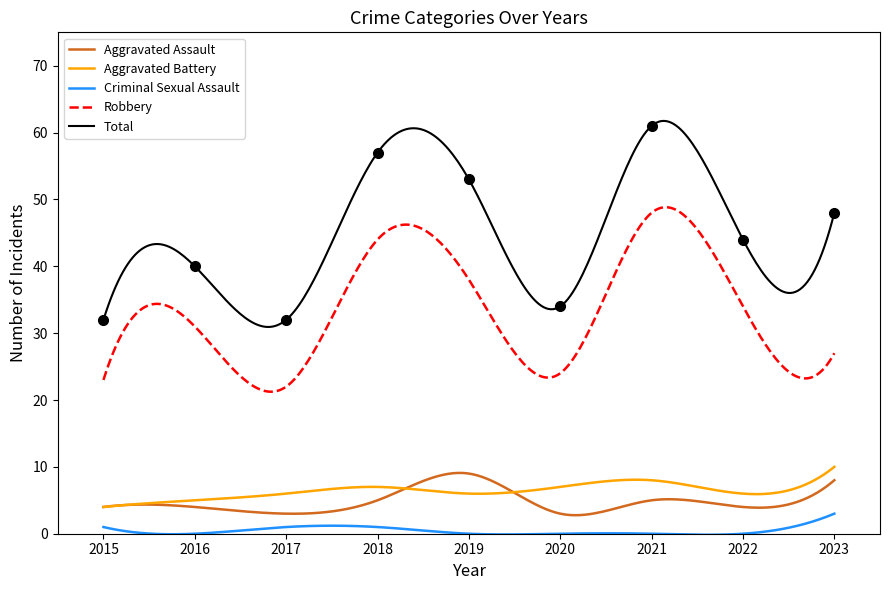

At which category does Aggravated Assault reach its first local valley?

2017